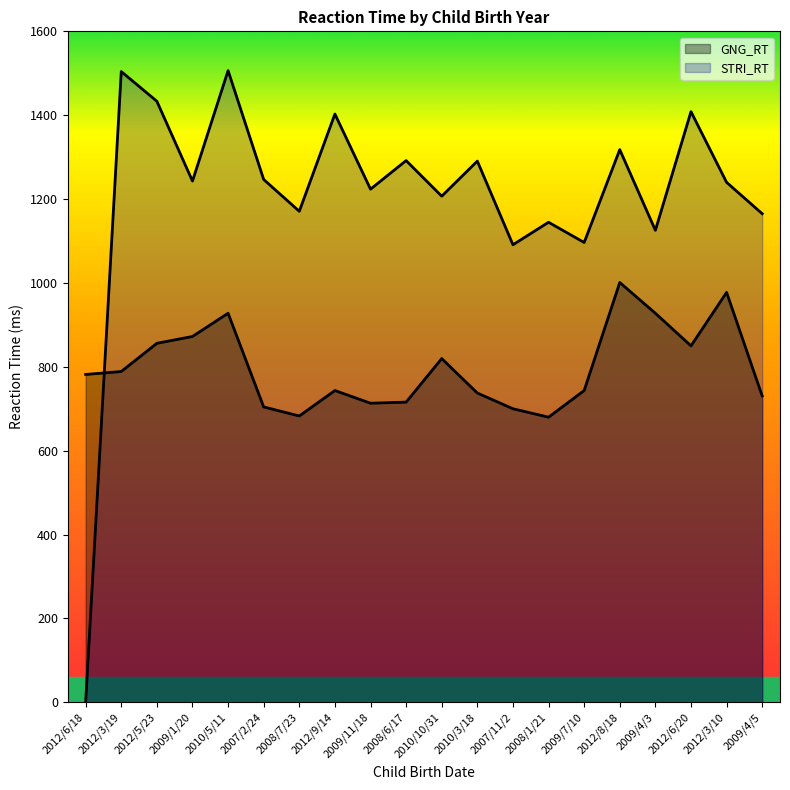

What is the label of the 19th point from the left?

2012/3/10